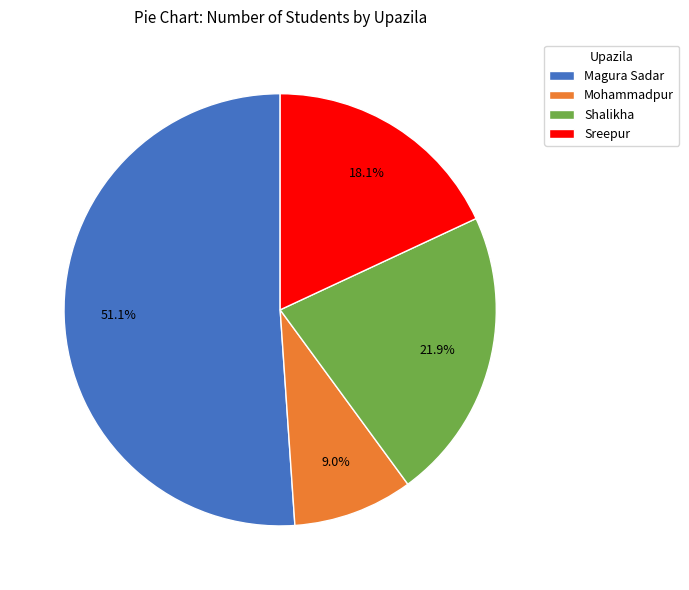

Count the number of slices in the pie.

4